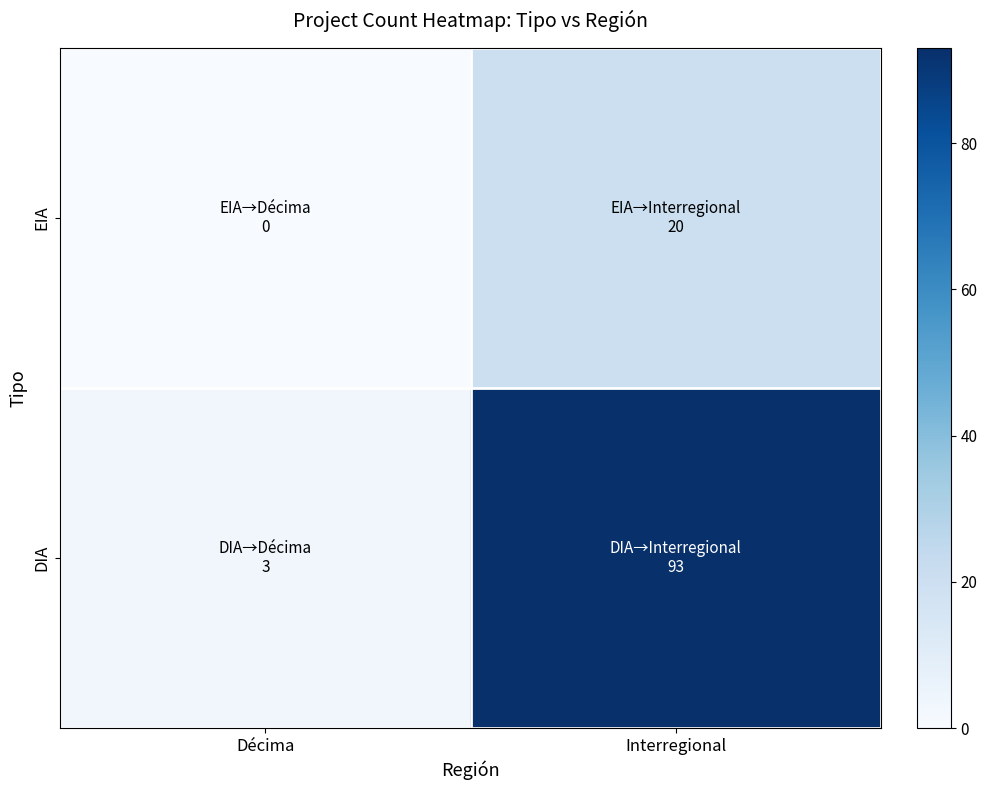

At how many categories does at least one series exceed 26?

1